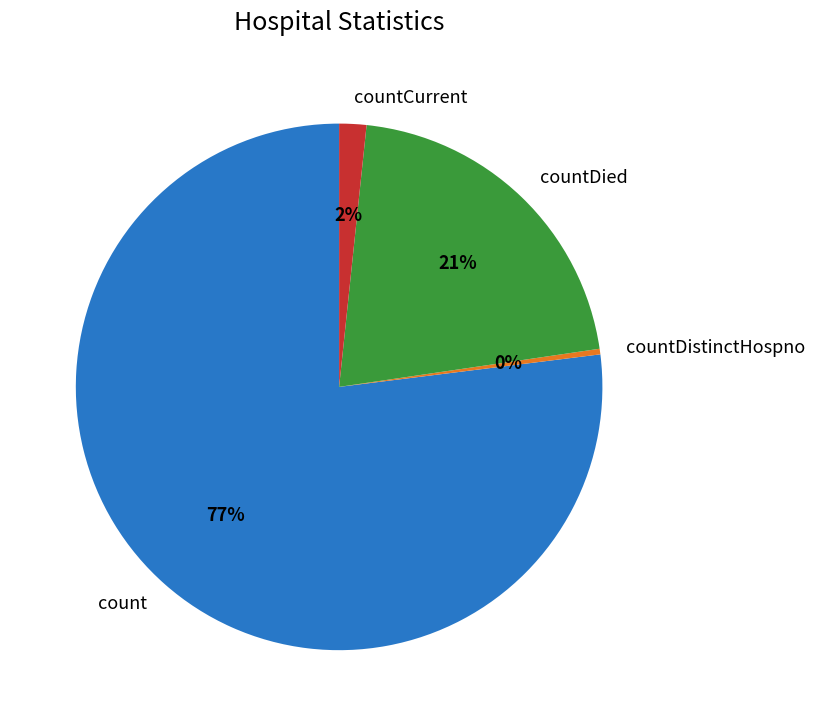

To the nearest percent, what portion does count represent?

77%